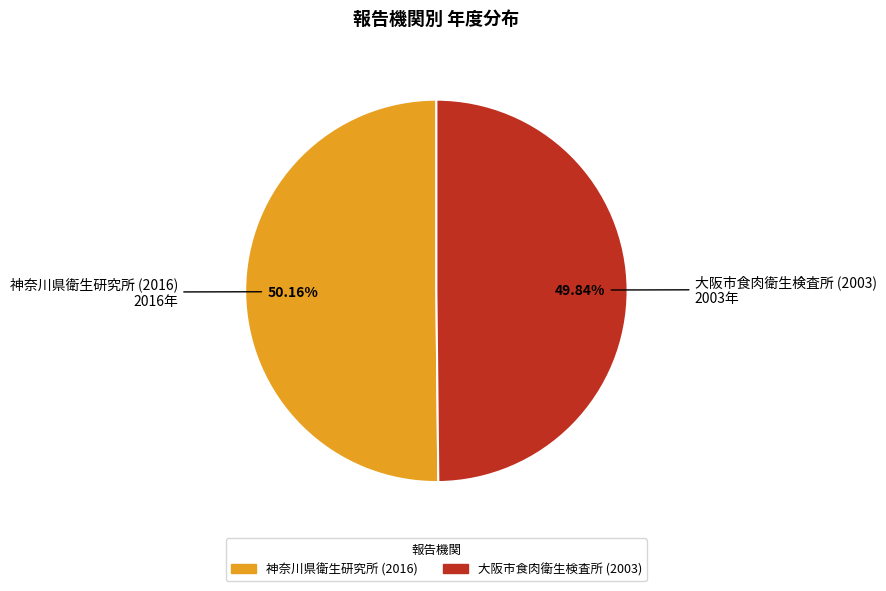

To the nearest percent, what percentage of the pie is 神奈川県衛生研究所 (2016)?

50%